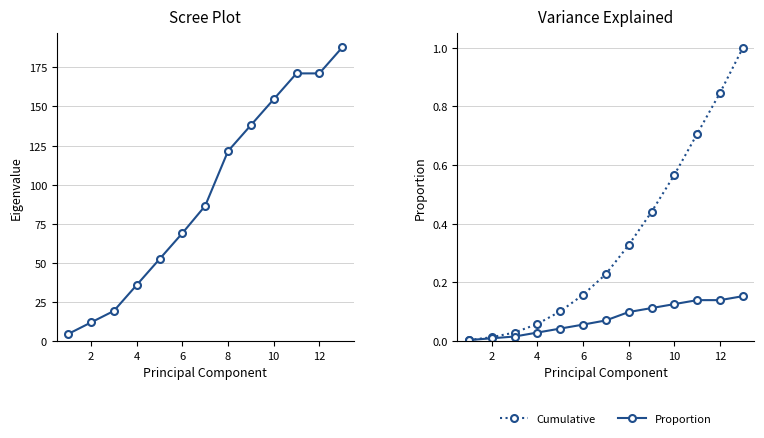

List the series in order of their peak value, highest first.

Eigenvalue, Cumulative, Proportion